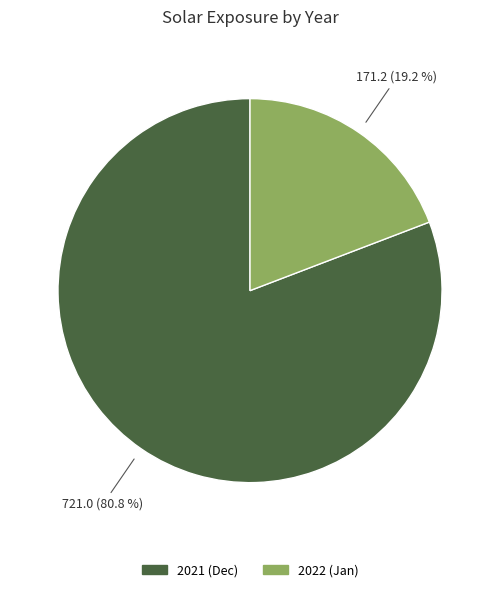

Does any single category account for the majority?

Yes